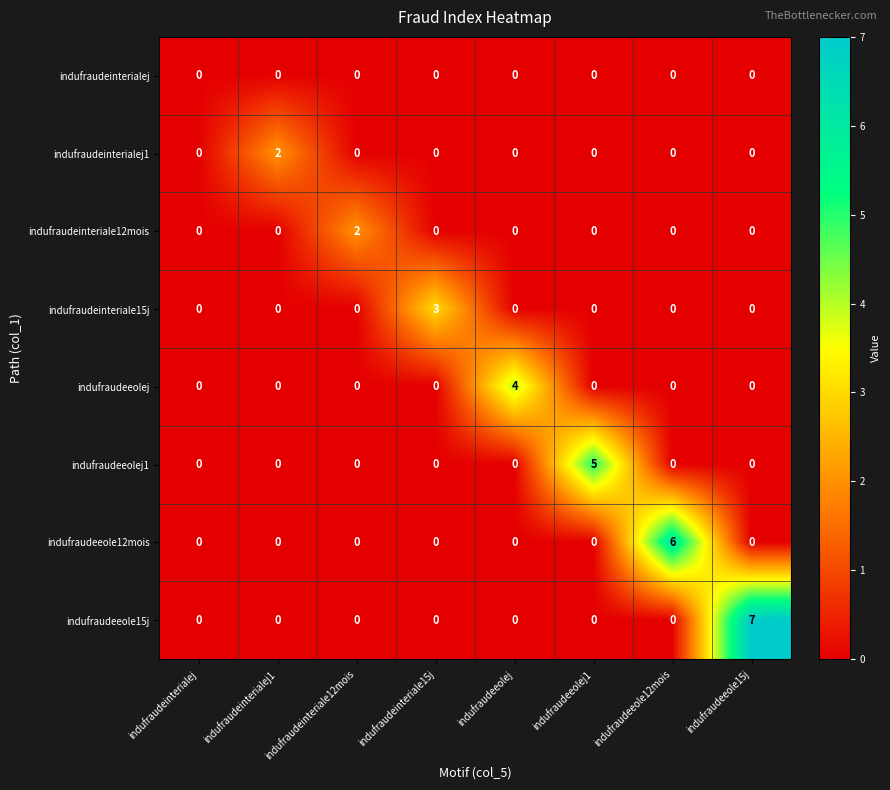

Between indufraudeinteriale12mois and indufraudeeole12mois, which series saw the biggest shift?

indufraudeeole12mois